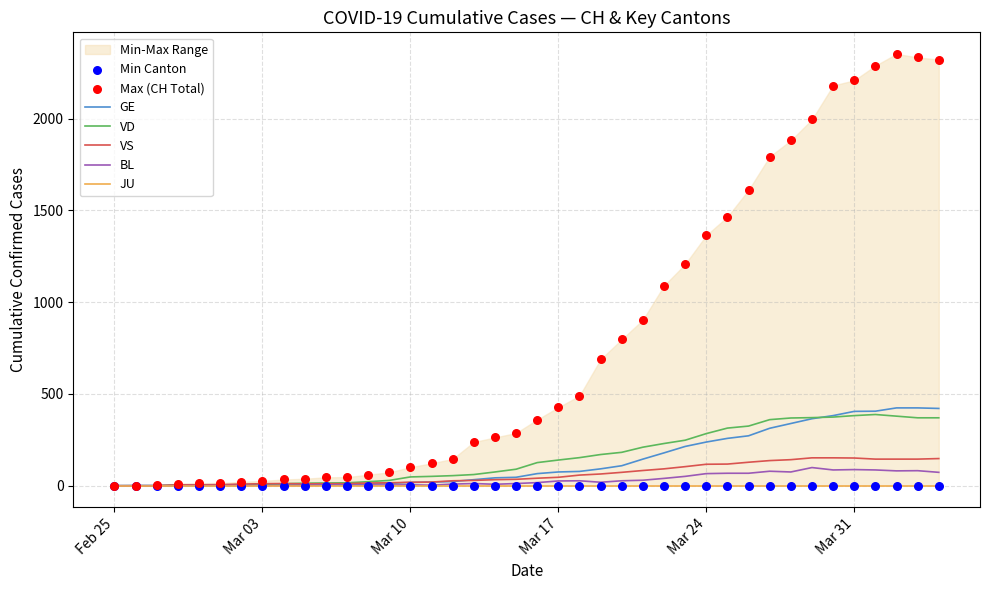

Which series contains the highest Y value?

CH